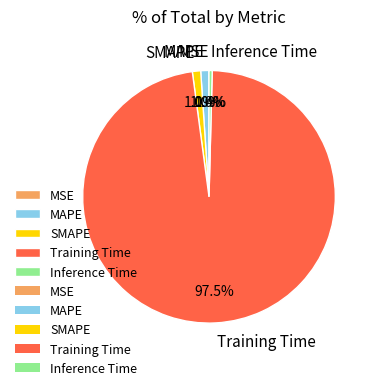

What percentage do Training Time and Inference Time together represent?

97.9%